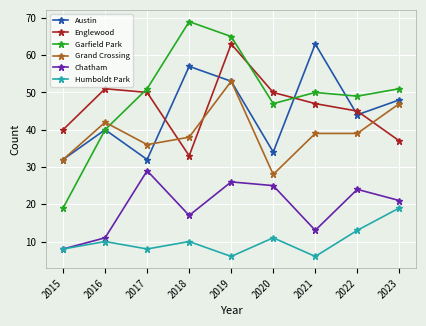

How many categories are shown in the chart?

9